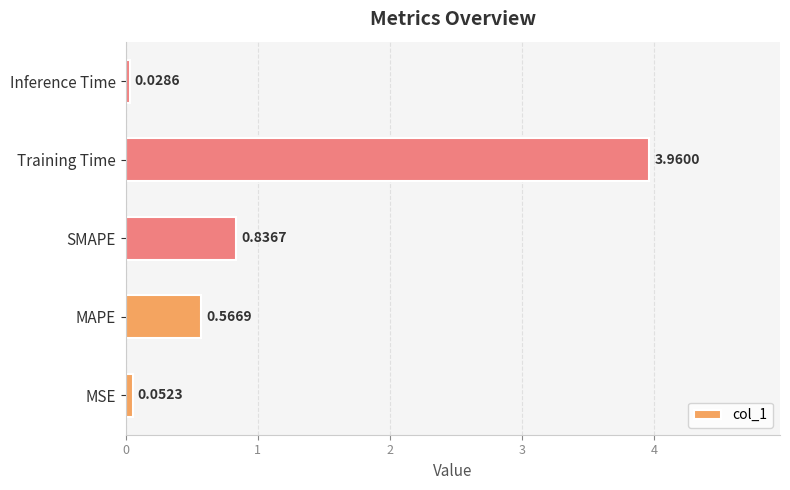

Are the bars grouped side by side (vs. stacked)?

No